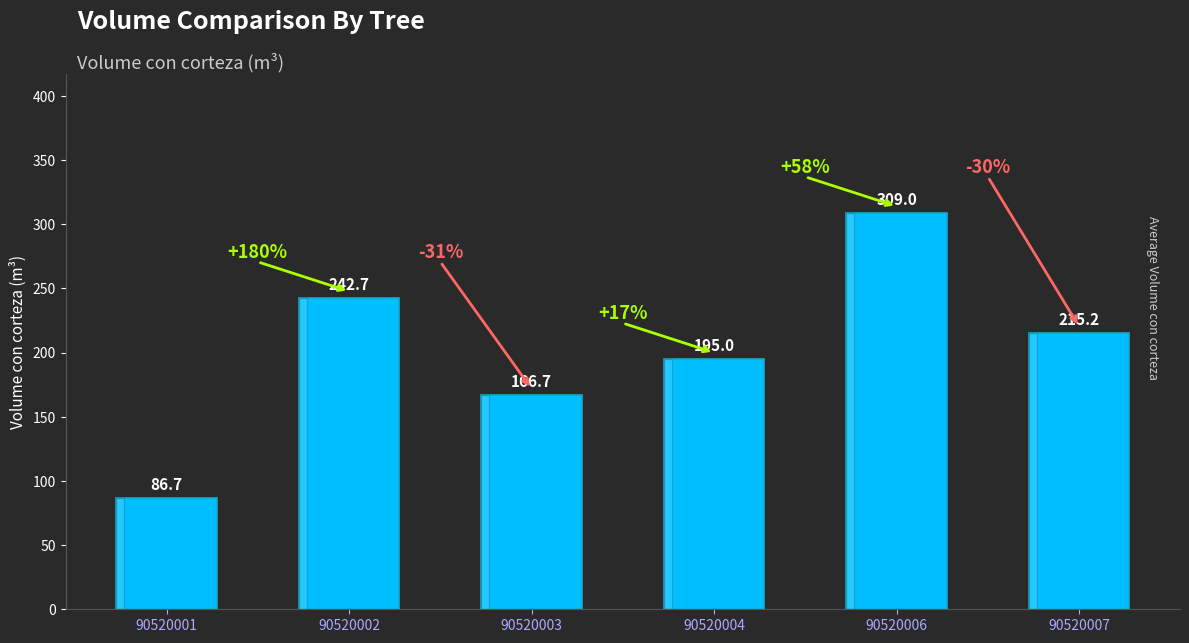

The chart shows a value of 35.9 at 90520001. True or false?

False